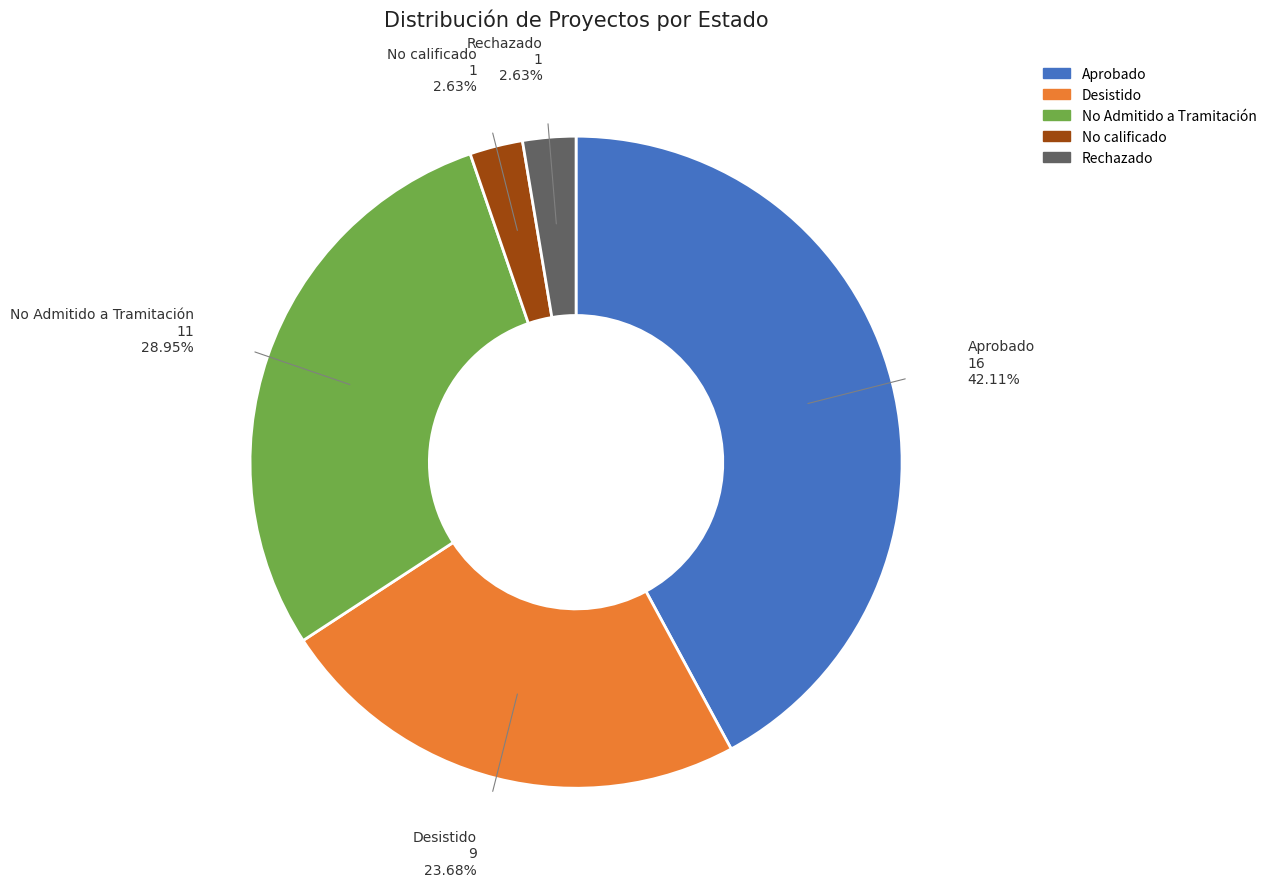

Is the sum of No calificado and Desistido greater than half?

No